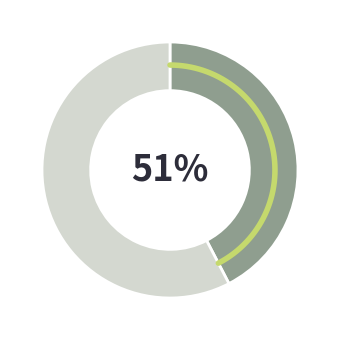

True or false: 01:1e:eb:55:3b:67 accounts for 2% of the total.

False